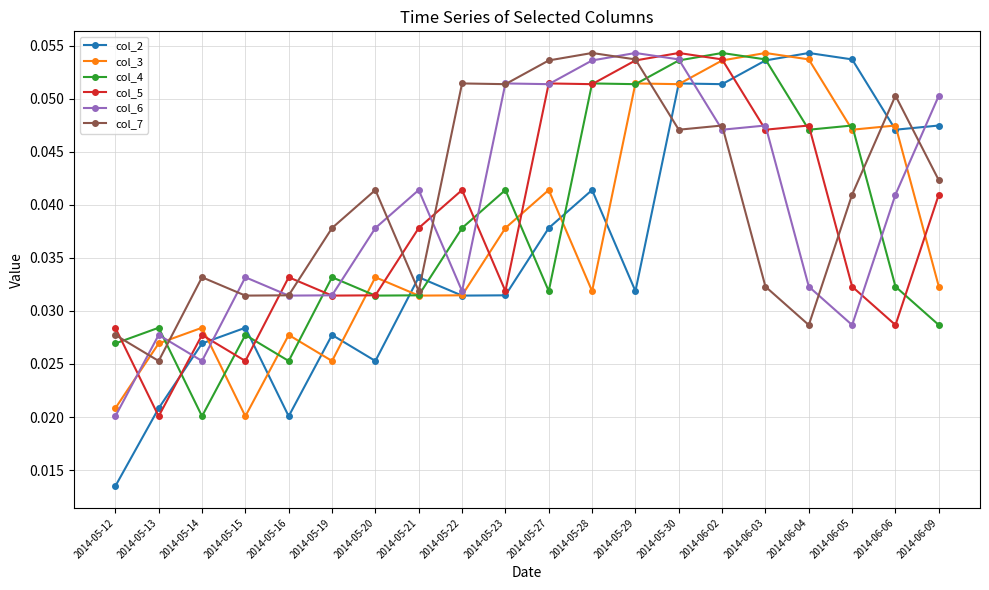

At which label does col_7 reach its peak?

2014-05-28